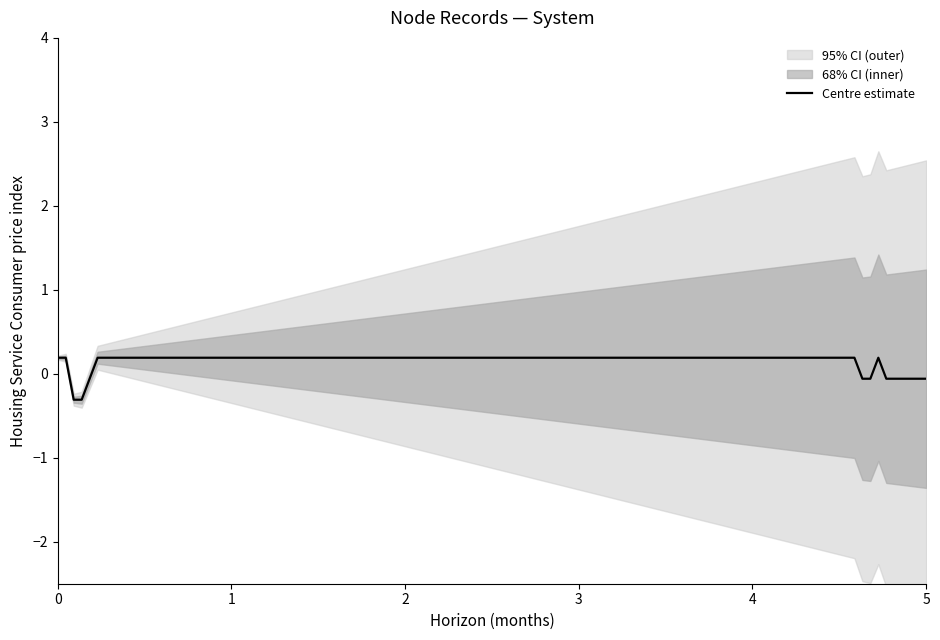

What is the difference between the maximum and second lowest values?

0.5